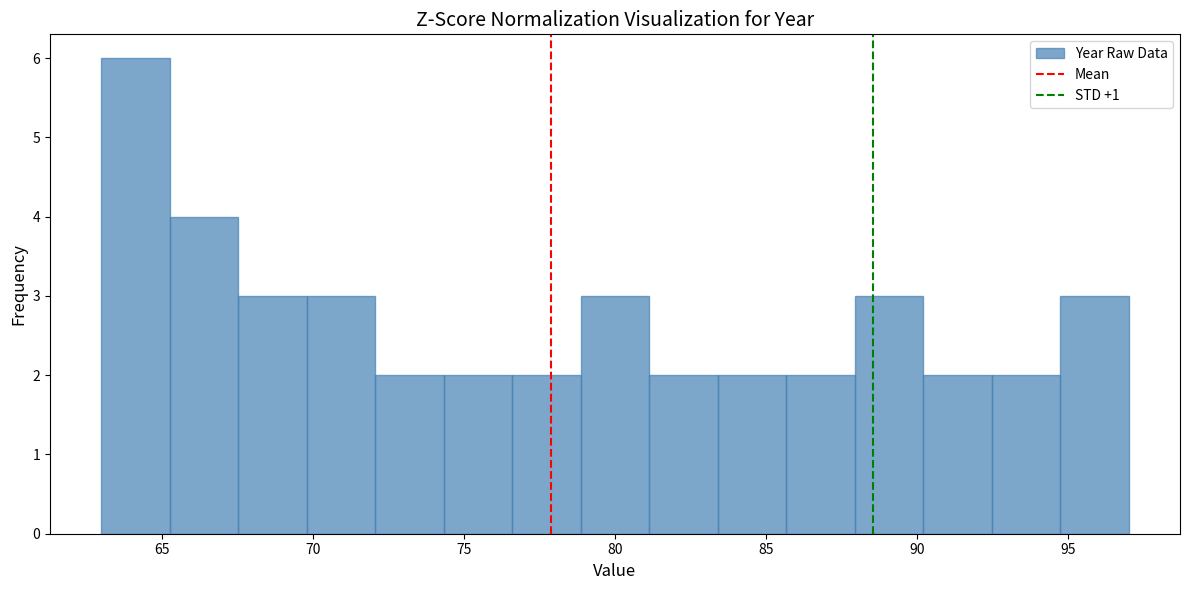

How tall is the bar that spans 70.0 to 72.0 on the x-axis? Neither the bar edges nor the heights are printed on the chart, so give them approximately, as read against the axes.

3